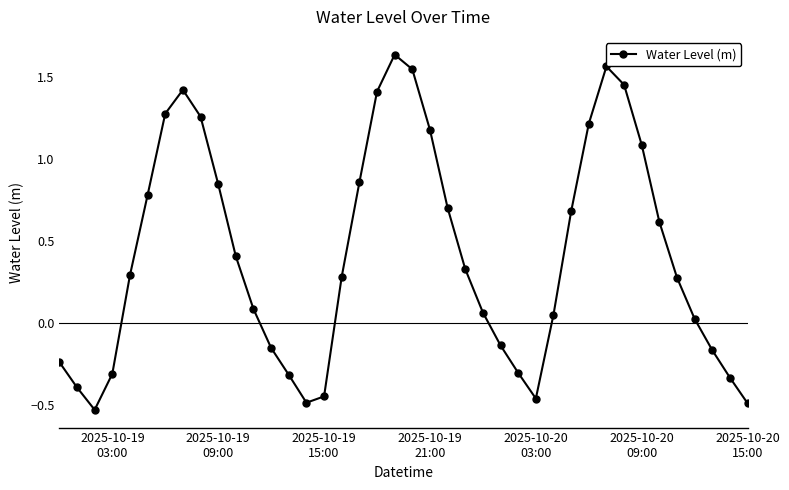

True or false: the data has more than 2 interior local peaks.

True